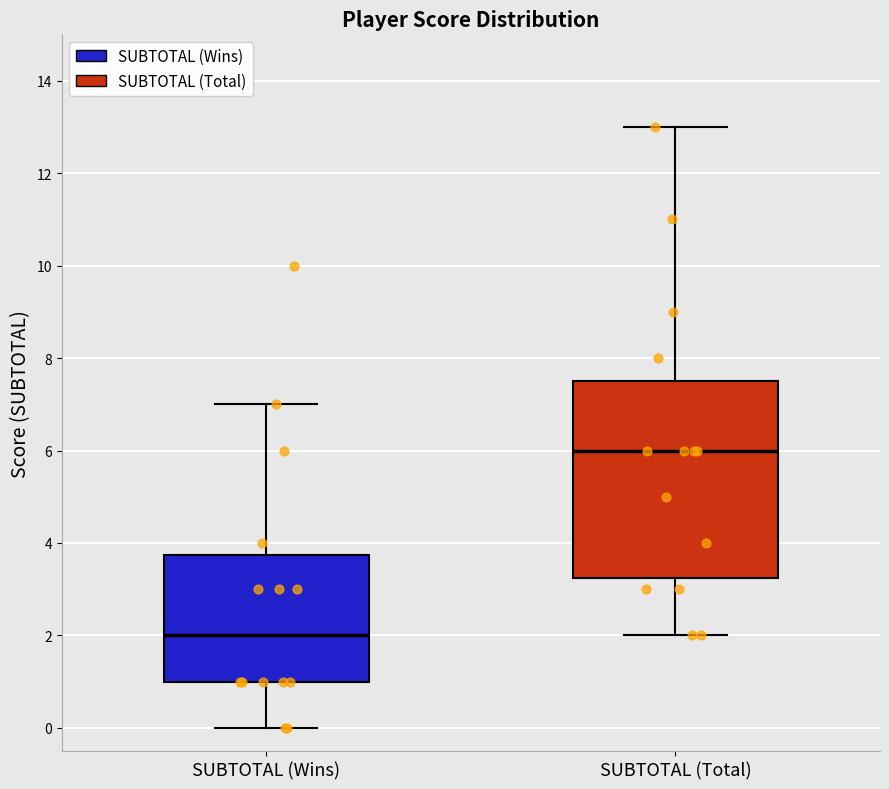

Which box is the tallest, from its lower edge to its upper edge?

SUBTOTAL (Total)